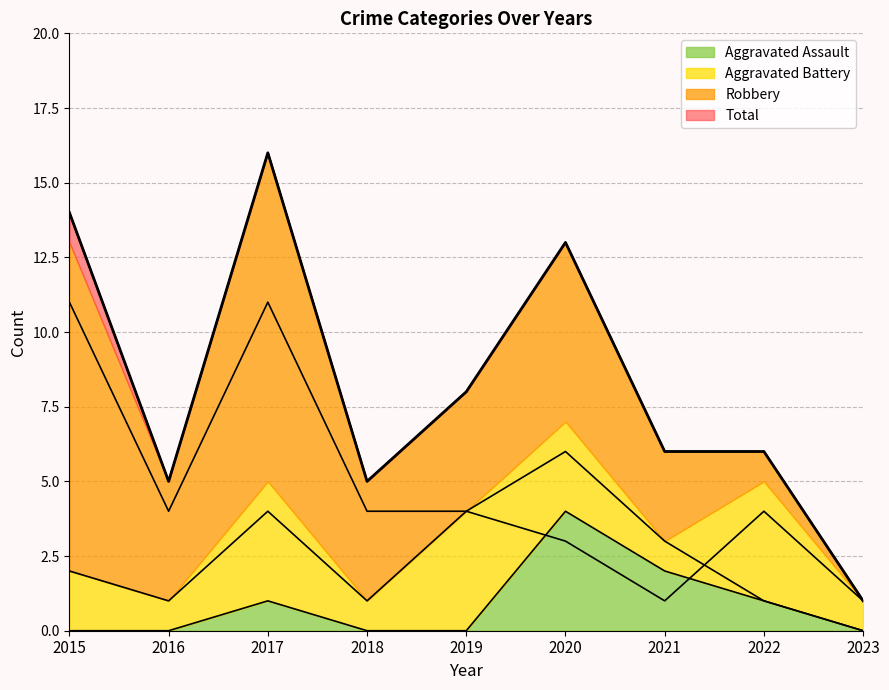

What is the average value of the Aggravated Battery series?

2